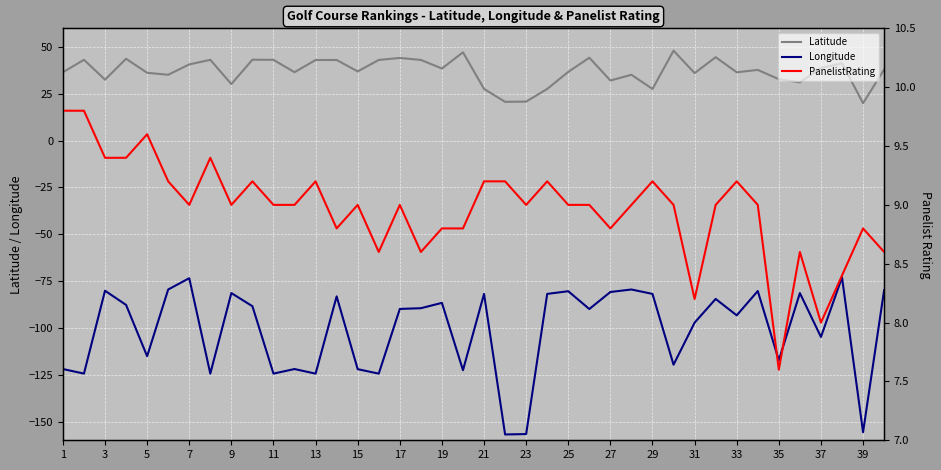

Count the number of categories in the chart.

40